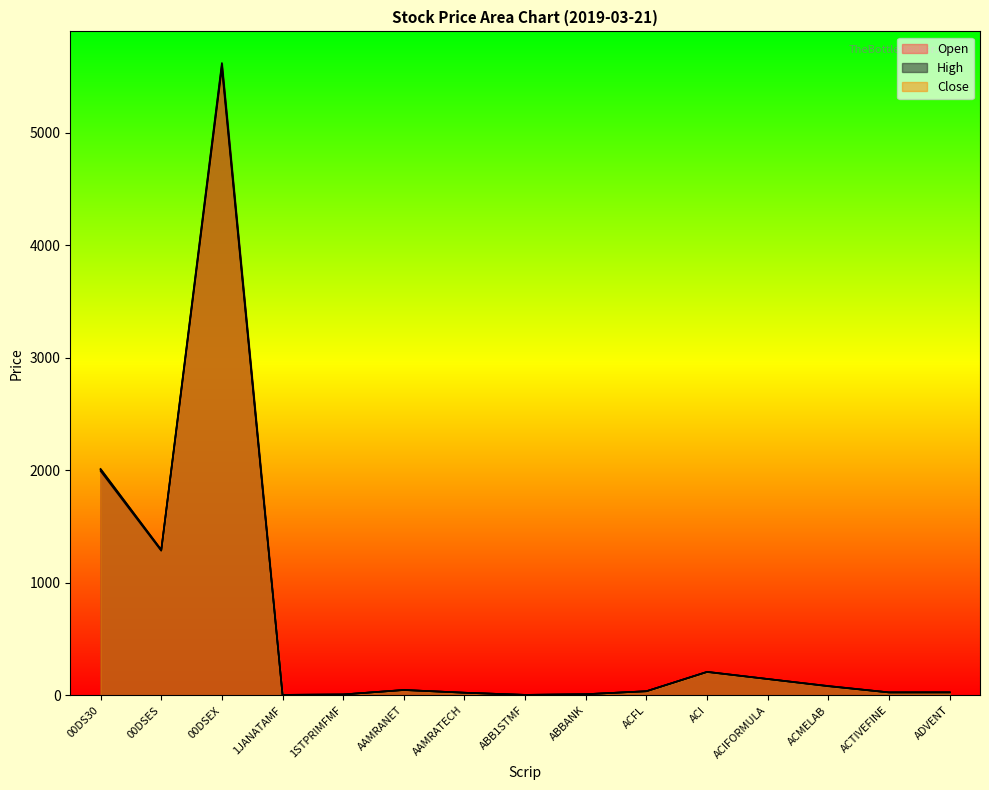

What are all the series names shown in the legend?

Open, High, Close